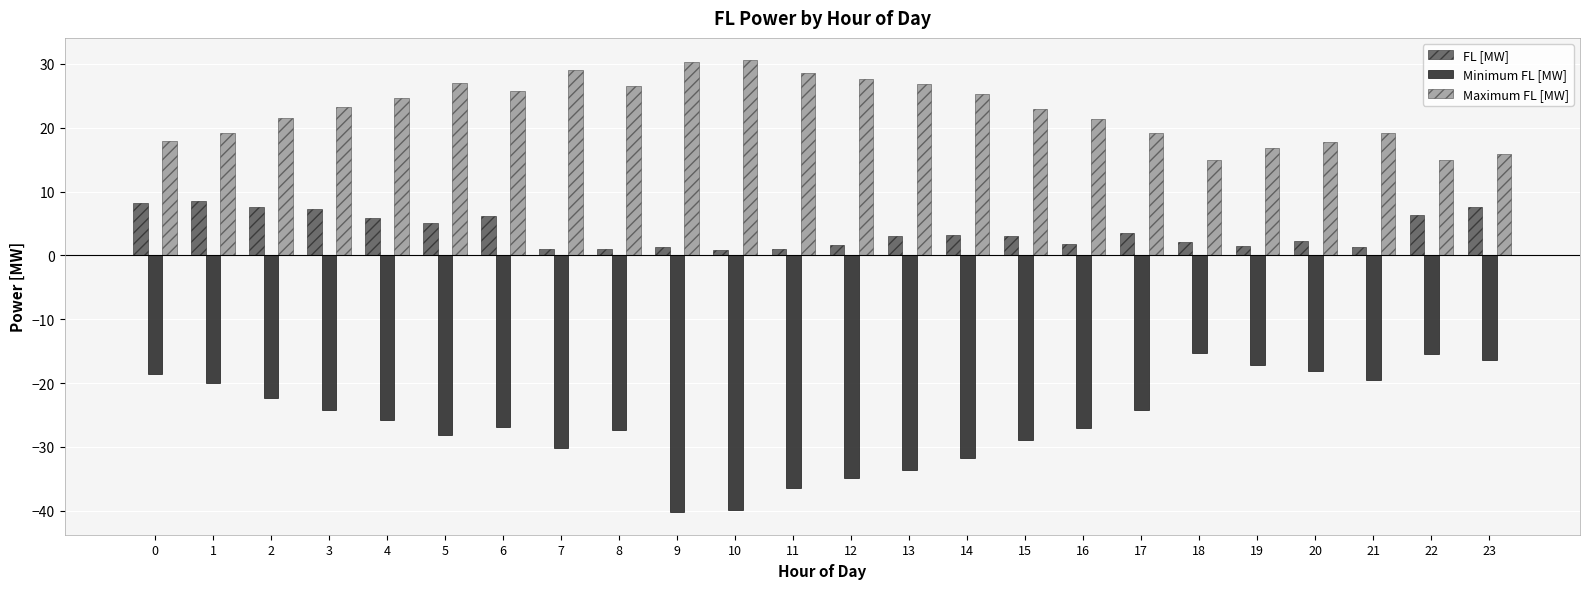

What is the lowest value of the Minimum FL [MW] series?

-40.2